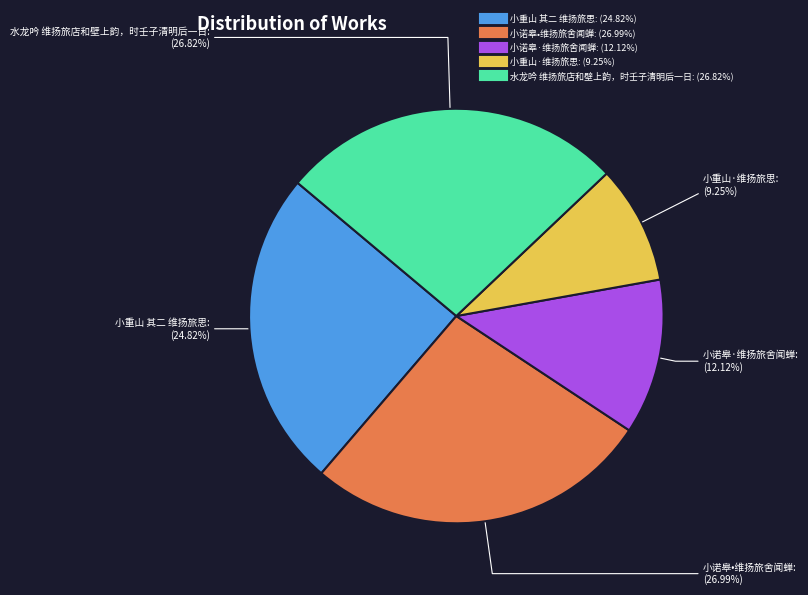

How many slices are in this pie chart?

5